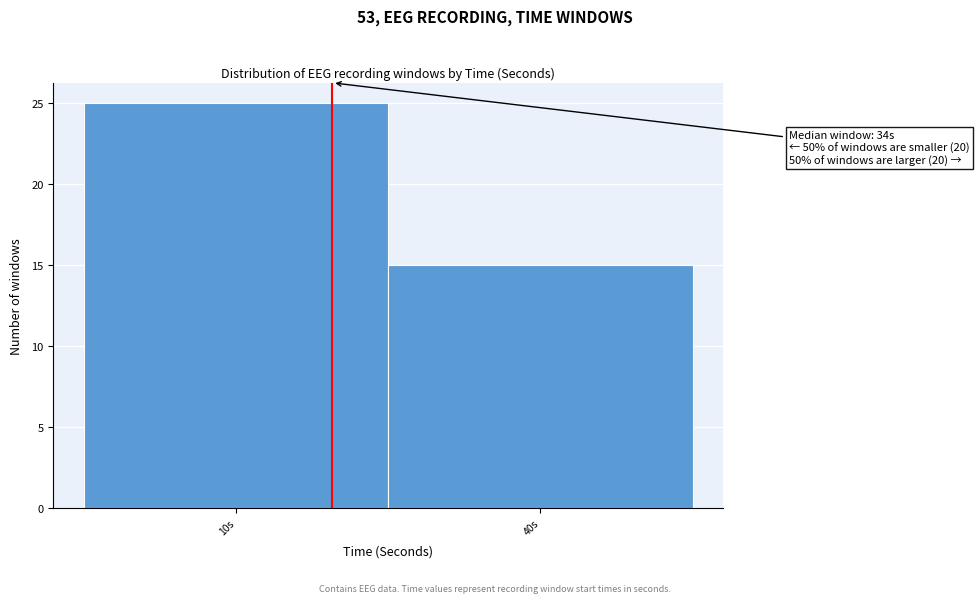

Reading left to right, what are all the values shown in this chart?

10s=25	40s=15